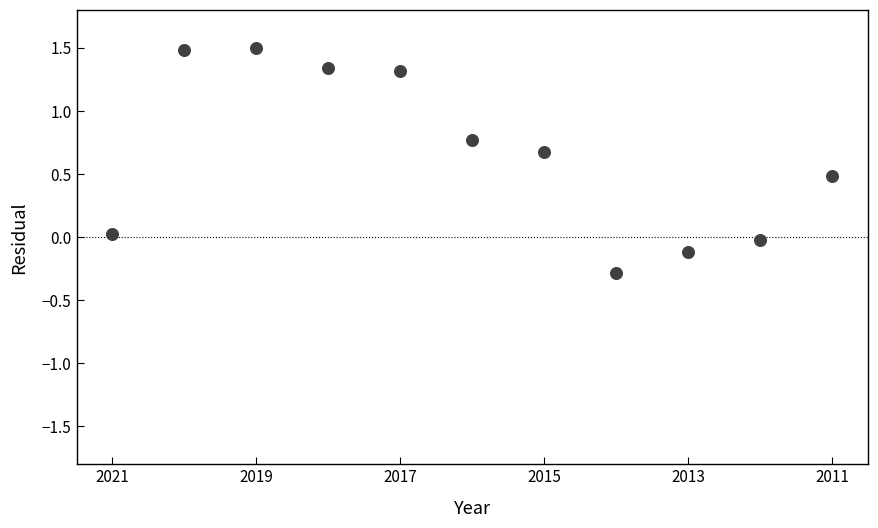

What is the range of Y values (max minus min)?

1.8